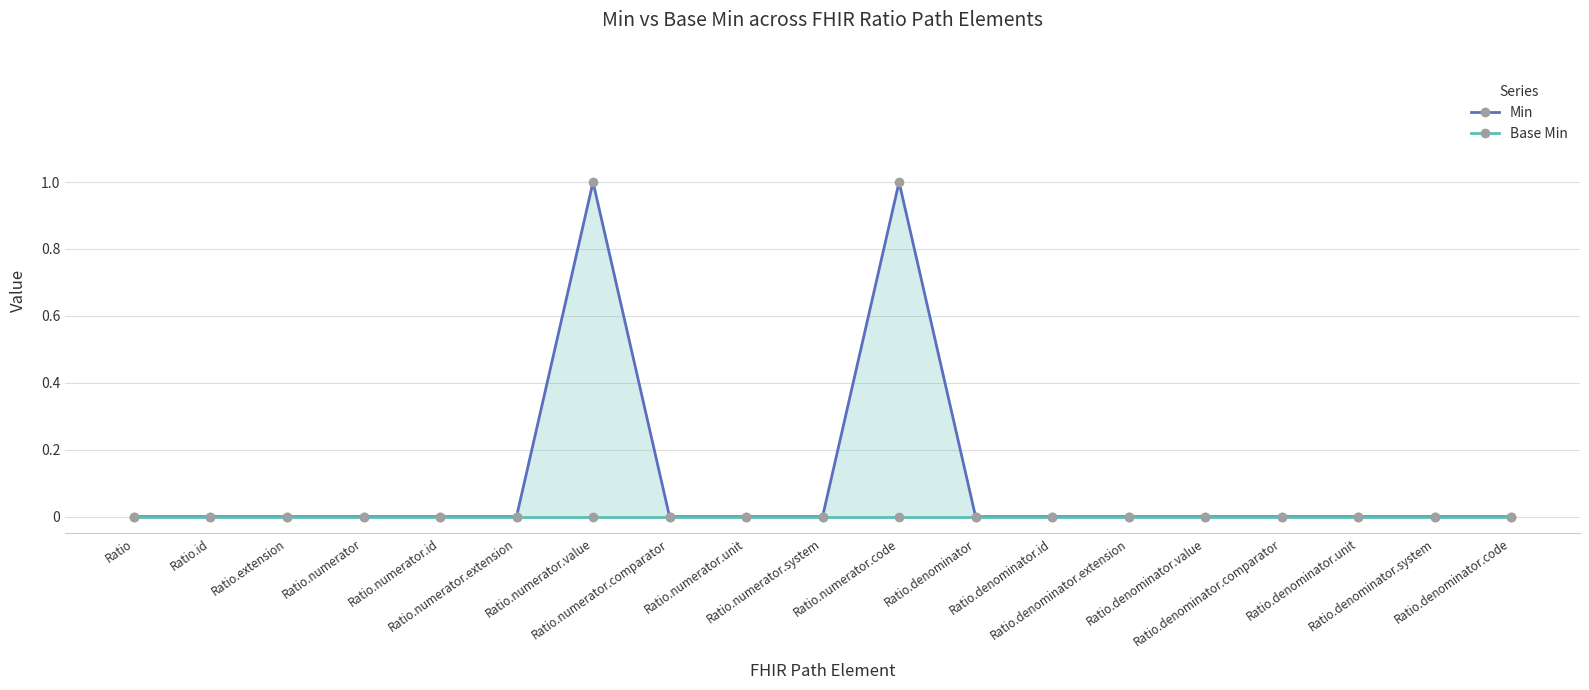

What is the label of the 19th point from the right?

Ratio